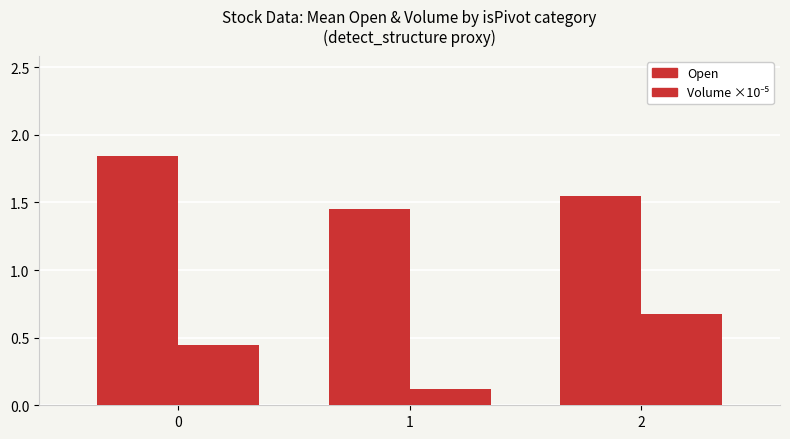

How many series are shown in this chart?

2